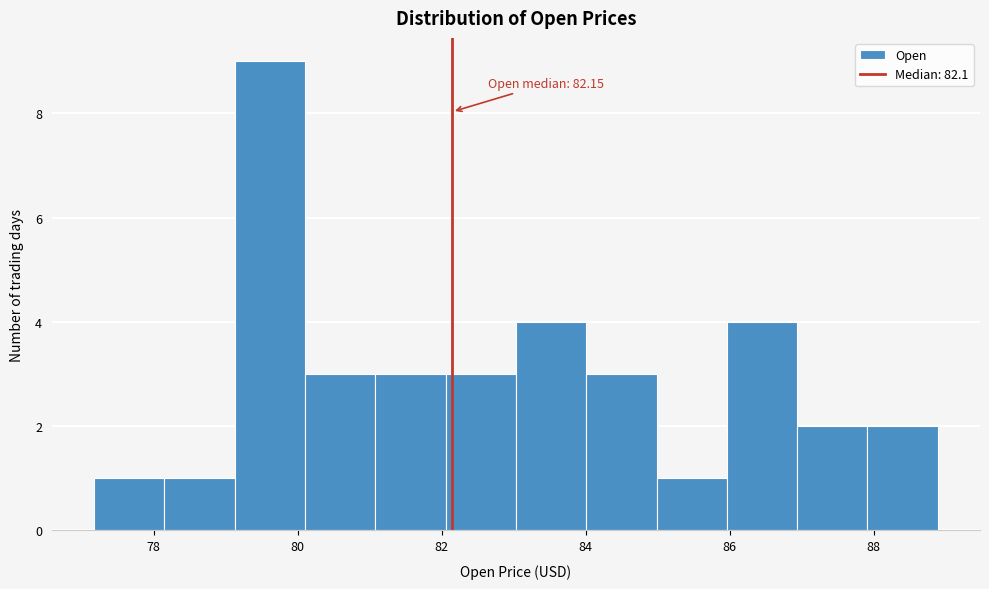

Over which range of the x-axis is the bar tallest?

79.2 to 80.0